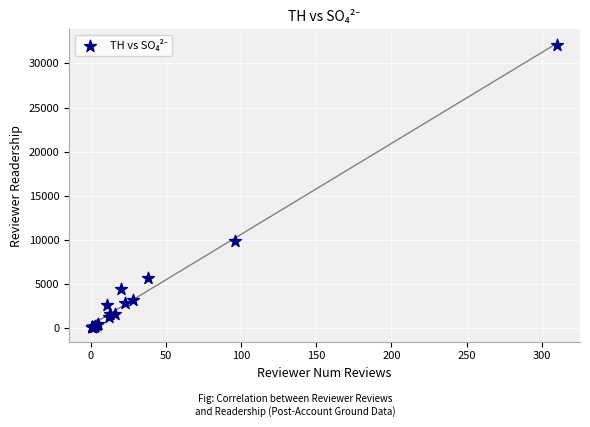

What Y value in the scatter plot is closest to 16086?

9847